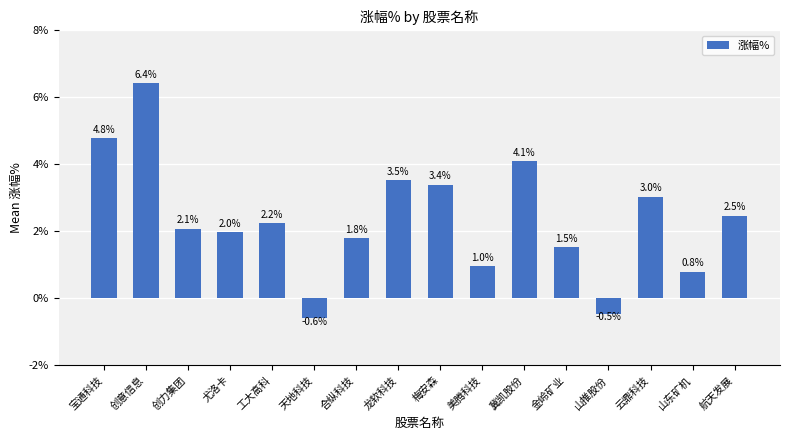

Rank the categories by value from highest to lowest.

创意信息, 宝通科技, 冀凯股份, 龙软科技, 梅安森, 云鼎科技, 航天发展, 工大高科, 创力集团, 尤洛卡, 合纵科技, 金岭矿业, 美腾科技, 山东矿机, 山推股份, 天地科技